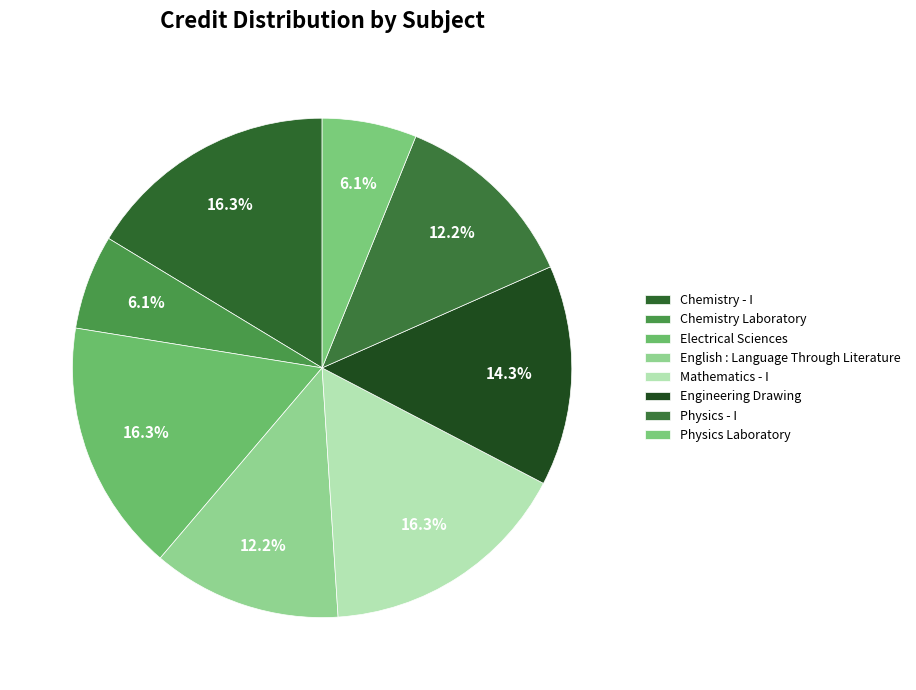

Approximately how many times larger is the value at English : Language Through Literature compared to Physics - I?

1.0